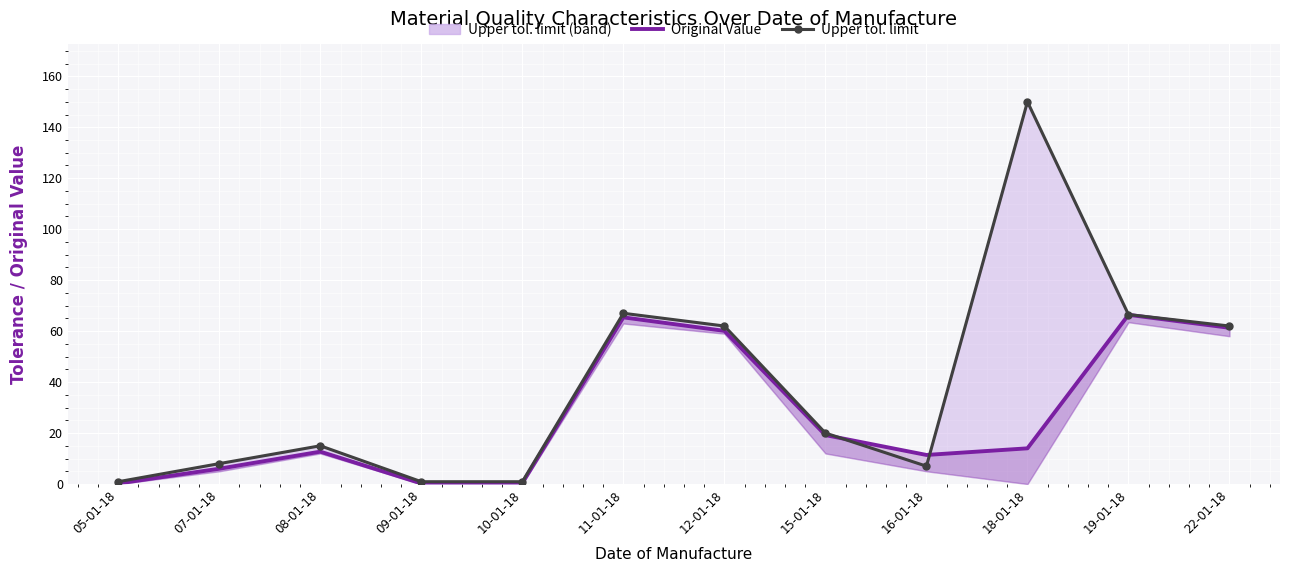

Reading right to left, list all the values displayed in this chart.

Original Value: 22-01-18=61.3	19-01-18=66.4	18-01-18=14.0	16-01-18=11.4	15-01-18=19.2	12-01-18=60.1	11-01-18=65.4	10-01-18=0.4	09-01-18=0.2	08-01-18=12.7	07-01-18=6.0	05-01-18=0.2
Upper tol. limit line: 22-01-18=62.0	19-01-18=66.5	18-01-18=150.0	16-01-18=7.0	15-01-18=20.0	12-01-18=62.0	11-01-18=67.0	10-01-18=0.9	09-01-18=0.9	08-01-18=15.0	07-01-18=8.0	05-01-18=0.9